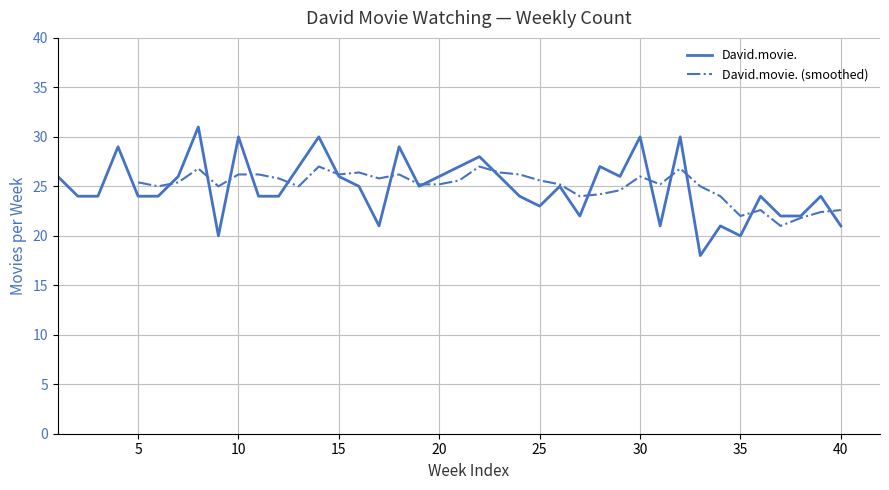

Reading left to right, extract all data points from this chart.

26	24	24	29	24	24	26	31	20	30	24	24	27	30	26	25	21	29	25	26	27	28	26	24	23	25	22	27	26	30	21	30	18	21	20	24	22	22	24	21